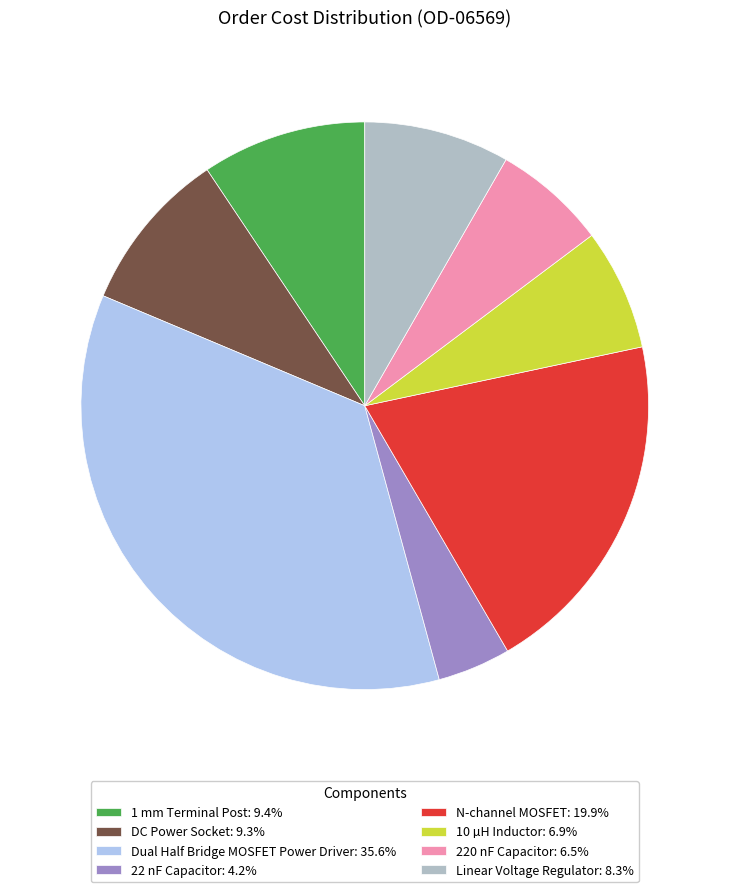

Is it true that 220 nF Capacitor is 12% of the pie?

False